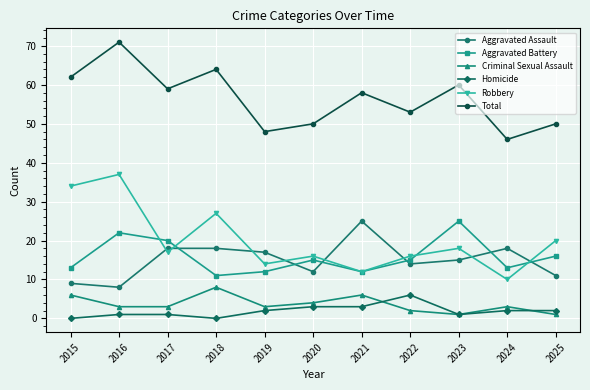

How many data points in Total are less than 58?

5